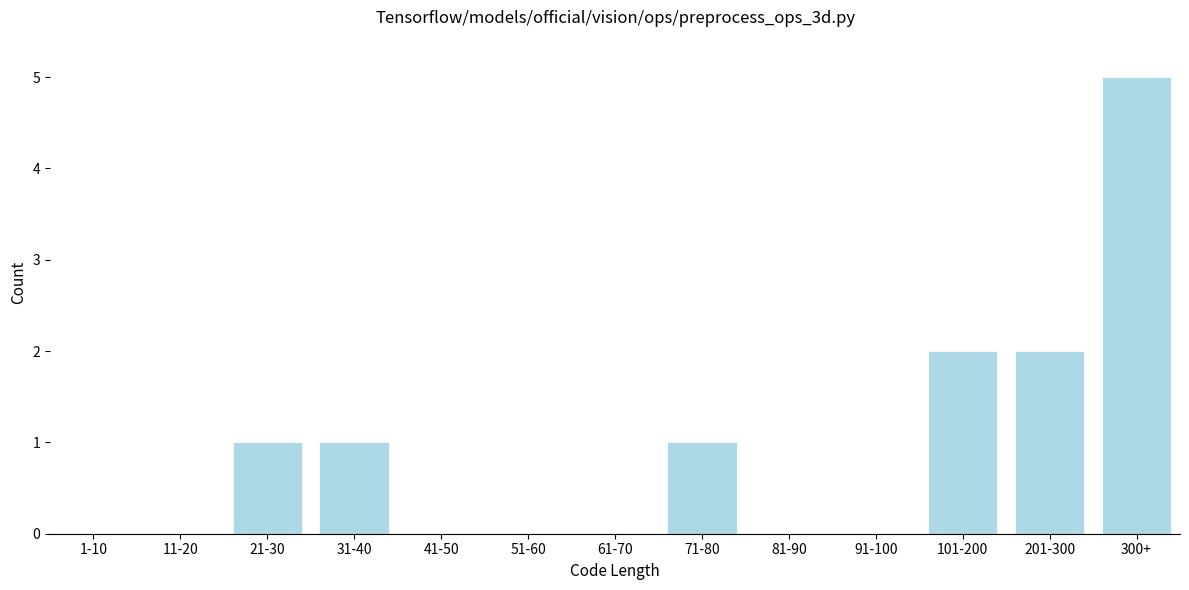

Reading left to right, what are all the values shown in this chart?

1-10=0	11-20=0	21-30=1	31-40=1	41-50=0	51-60=0	61-70=0	71-80=1	81-90=0	91-100=0	101-200=2	201-300=2	300+=5